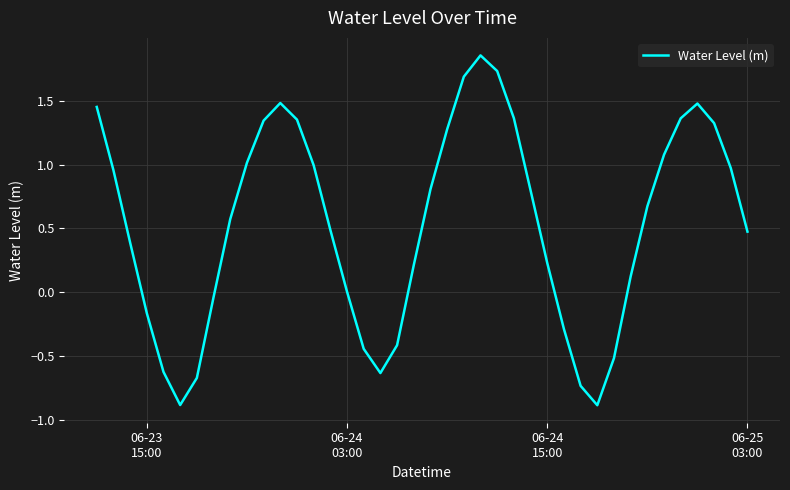

What is the difference between the maximum and minimum values?

2.7